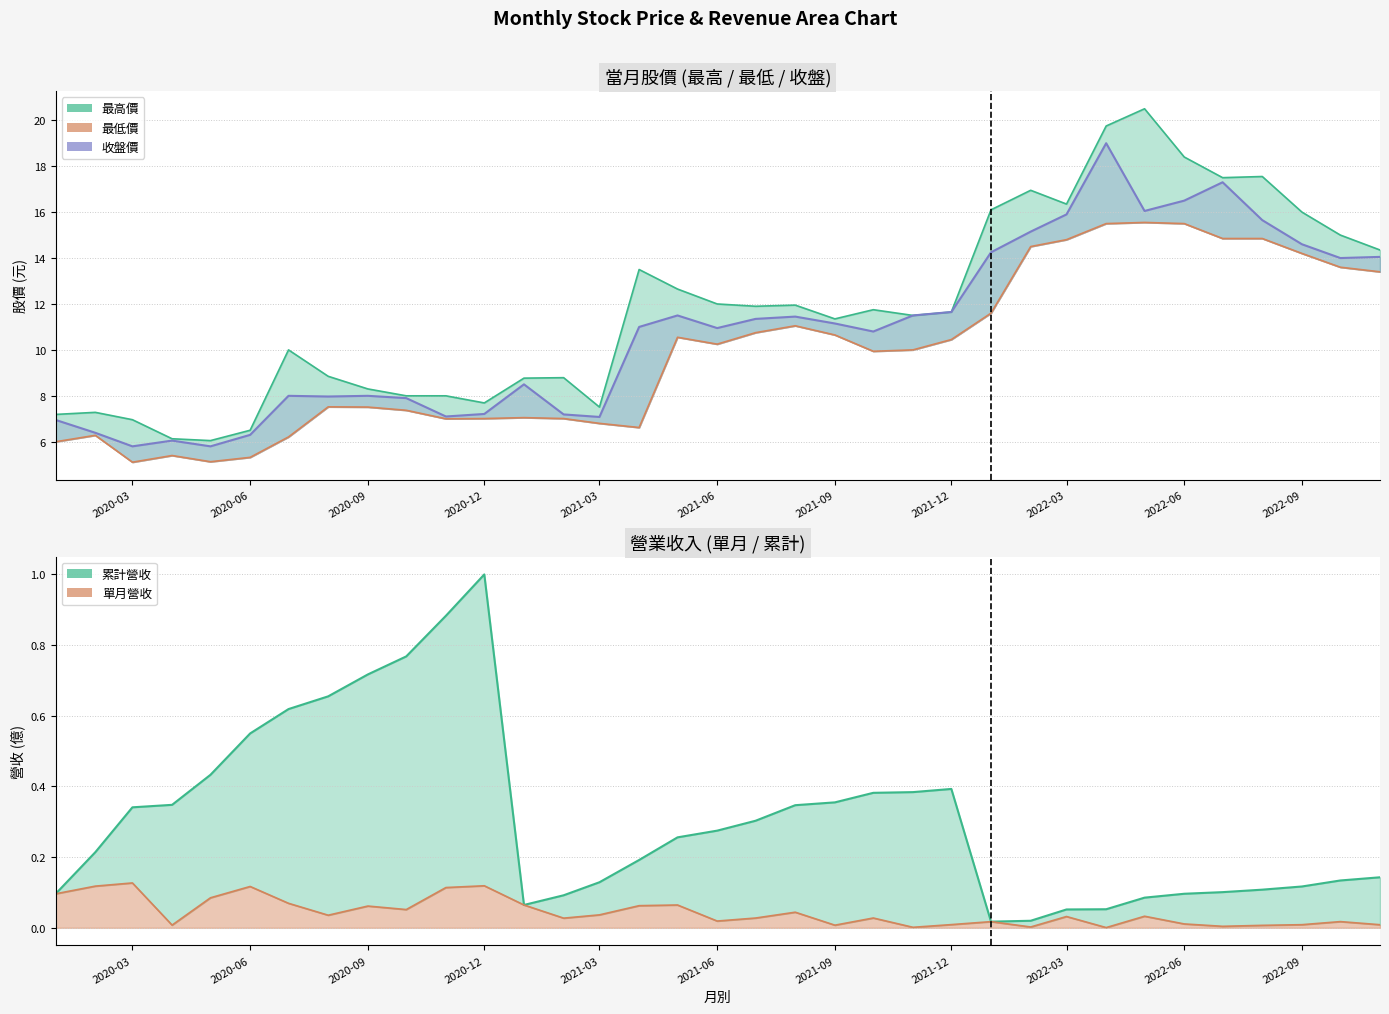

In 最高價, how many points are lower than both neighbors (excluding endpoints)?

8